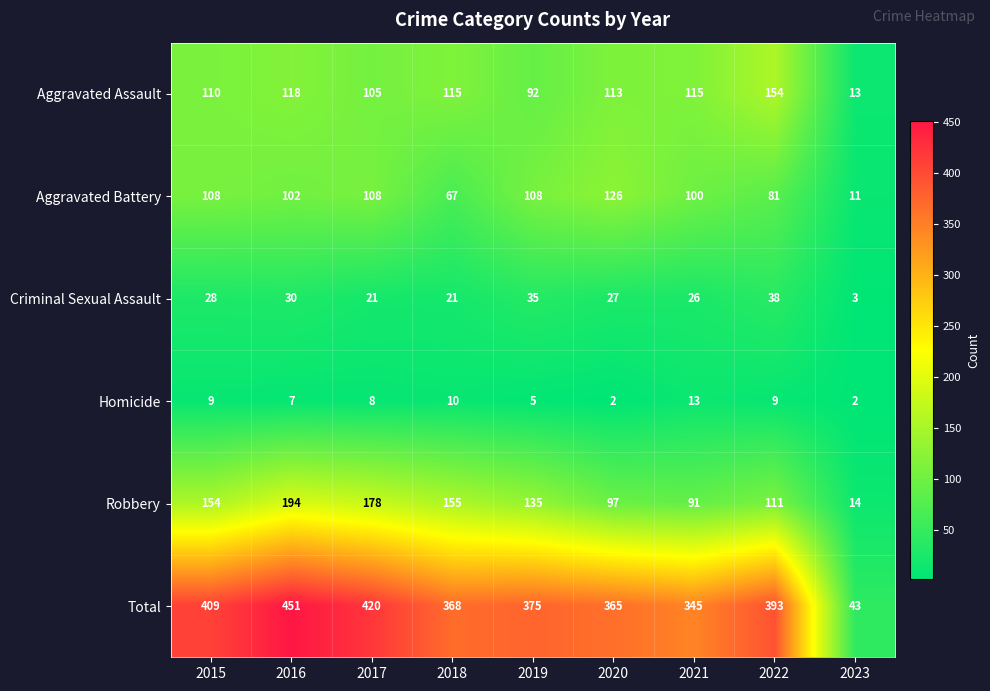

What is the difference between the maximum and minimum values in the Criminal Sexual Assault series?

35